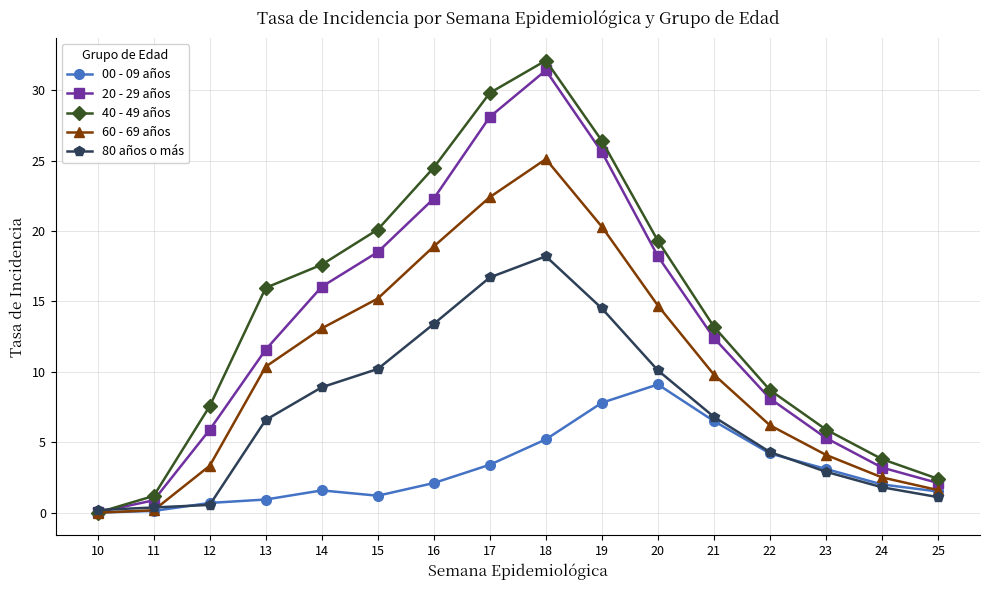

What is the maximum value shown in the chart?

32.1